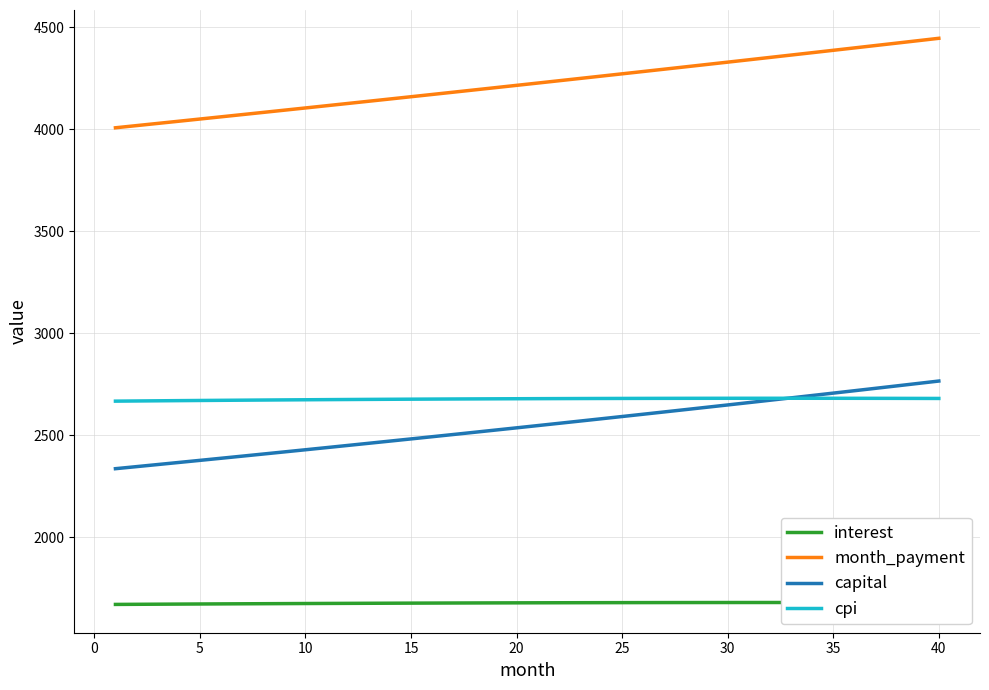

What is the highest value of the cpi series?

2681.7